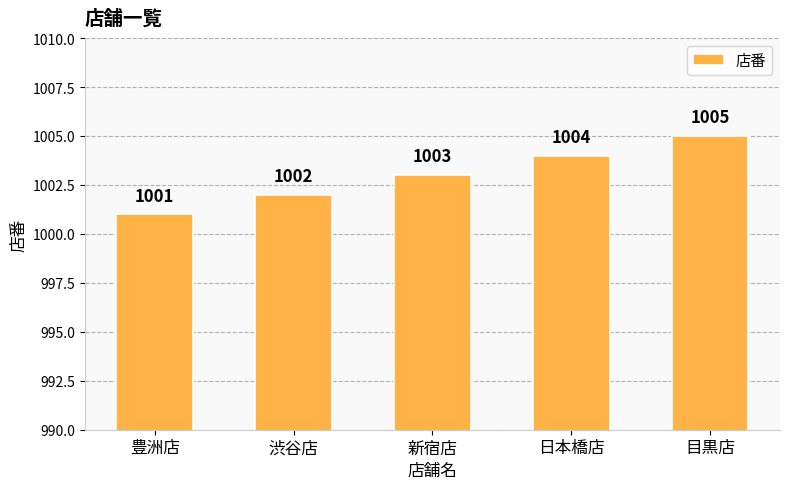

At which label is the value closest to 1003?

新宿店